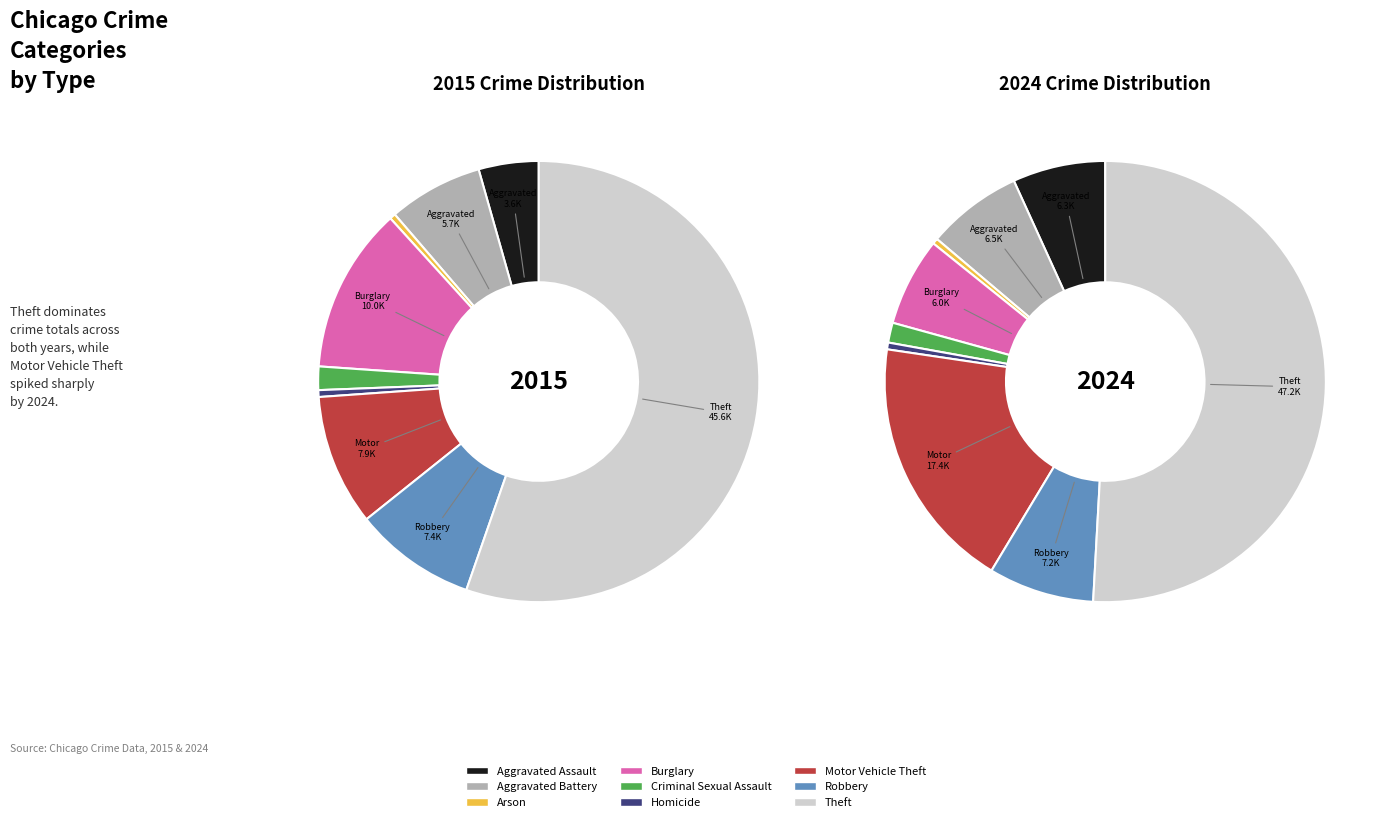

What portion of the pie excludes 5?

99.5%